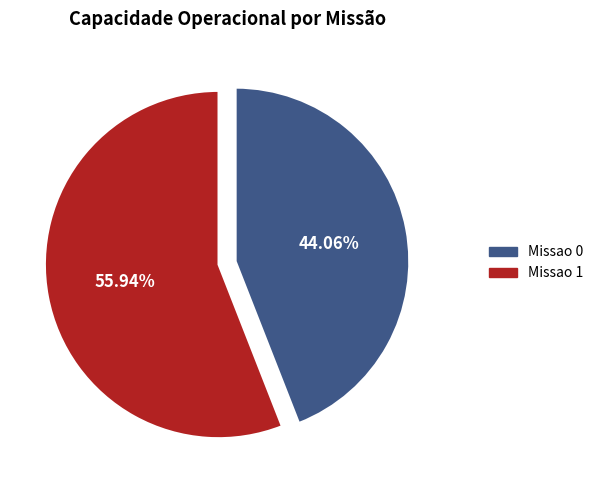

To the nearest percent, what is the average slice percentage?

50%